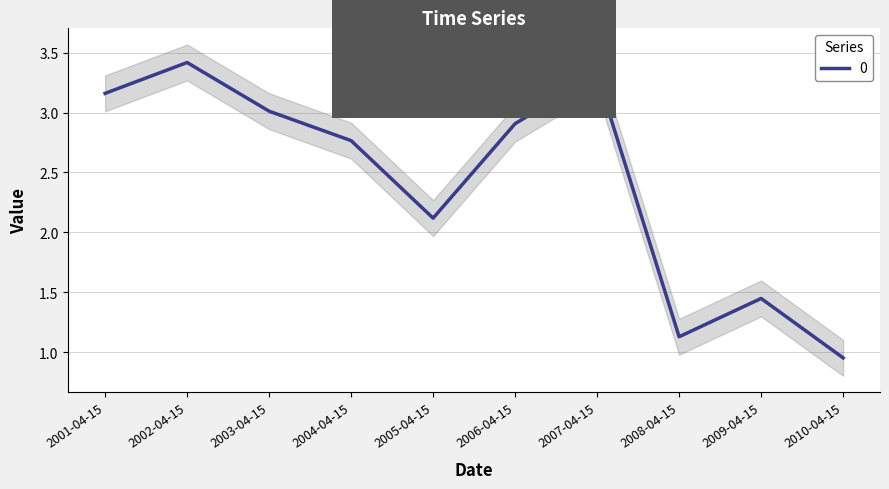

At which category does the data reach its first local peak?

2002-04-15